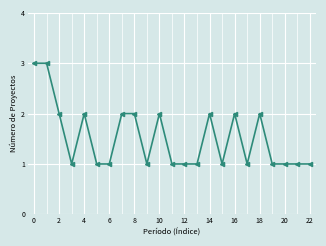

What is the sum of all values?

35